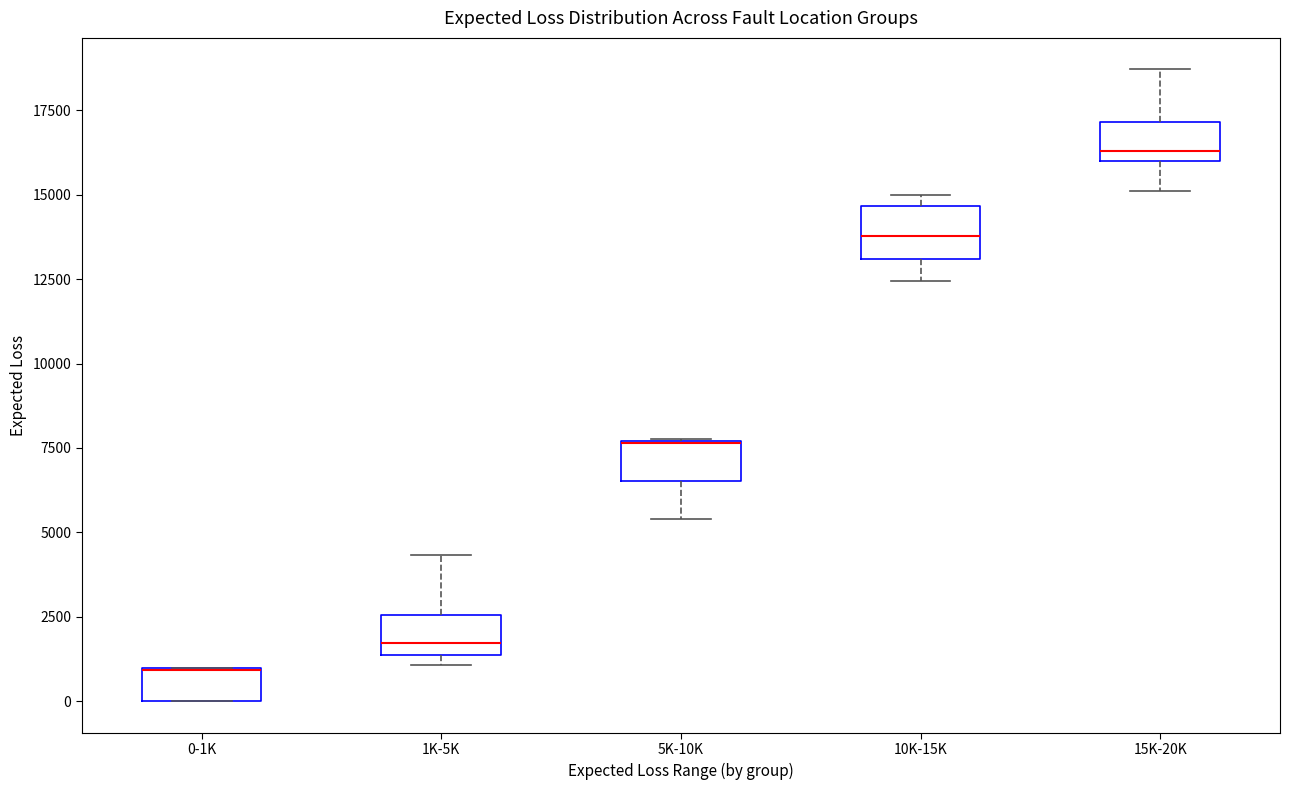

Where is the lower edge of the box for 0-1K on the y-axis? The values are not printed on the chart, so give them approximately, as read against the axis.

0